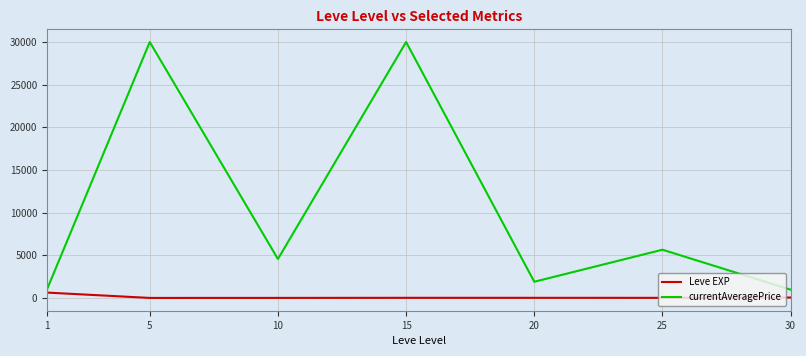

What is the average value of the Leve EXP series?

106.7